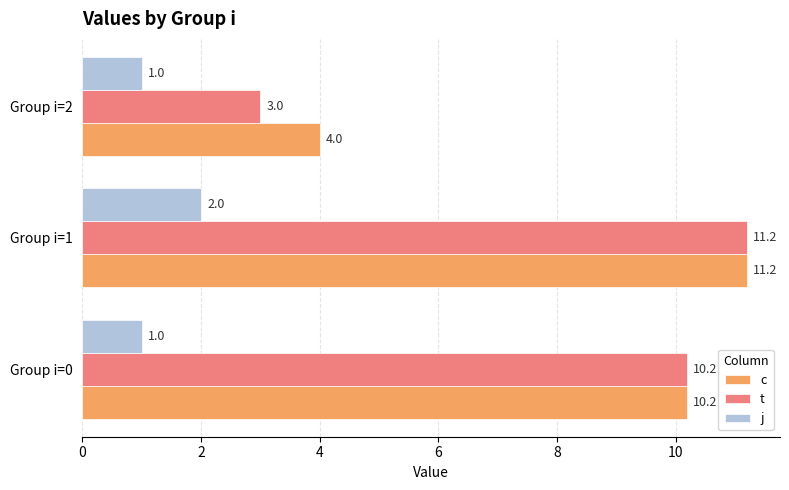

Rank the categories by c value from highest to lowest.

Group i=1, Group i=0, Group i=2